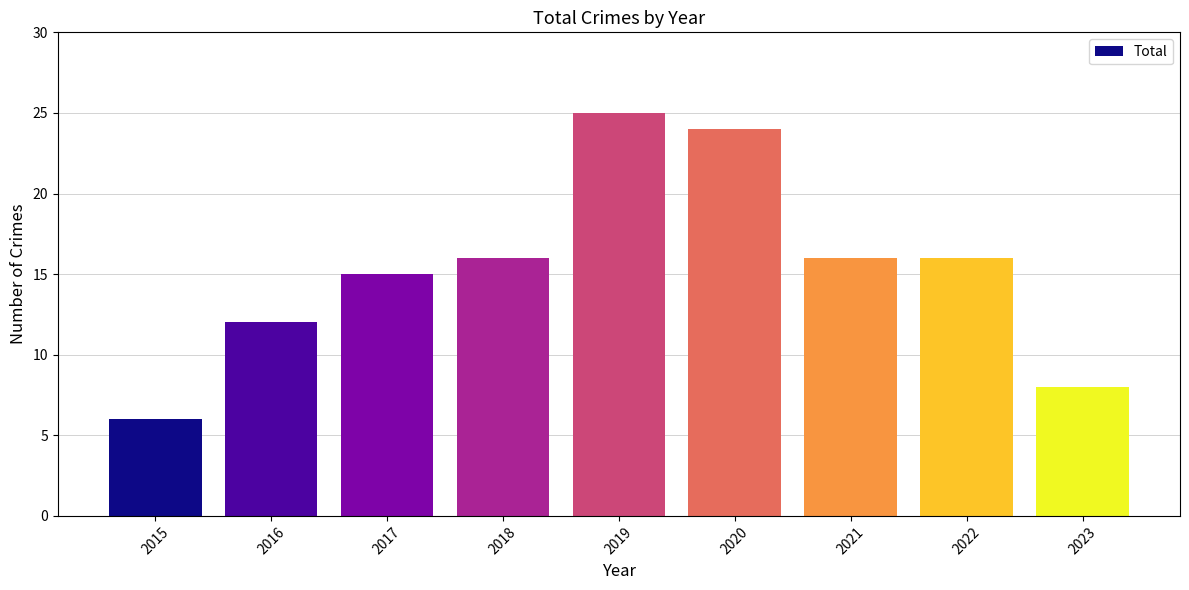

Which has a higher value, 2018 or 2023?

2018